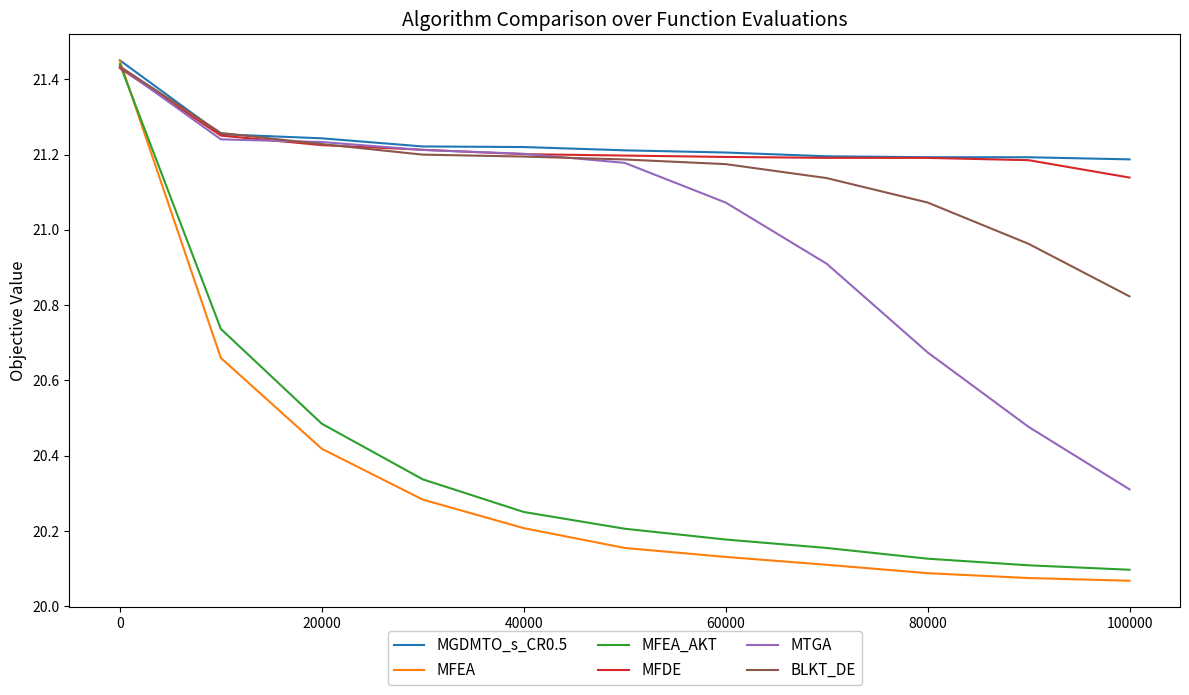

Which series has the largest range (max minus min)?

MFEA